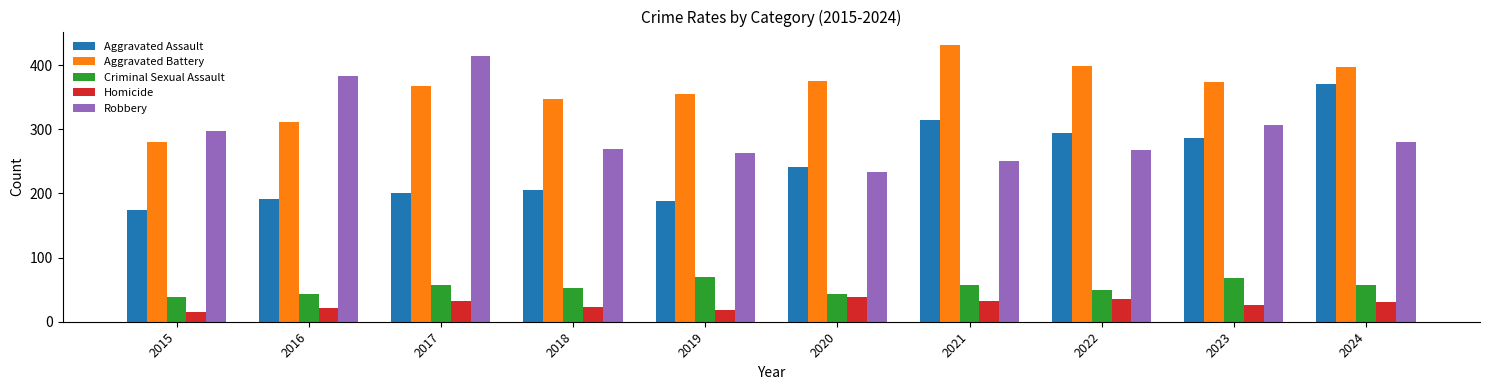

At which category does the chart reach its peak across all series?

2021